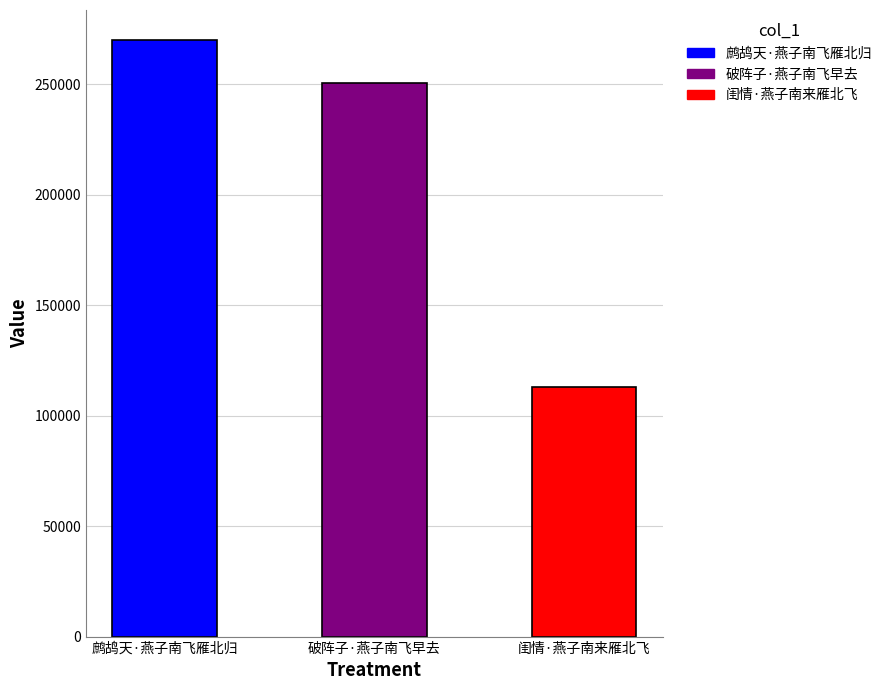

Where does the data first go above 250760?

鹧鸪天·燕子南飞雁北归